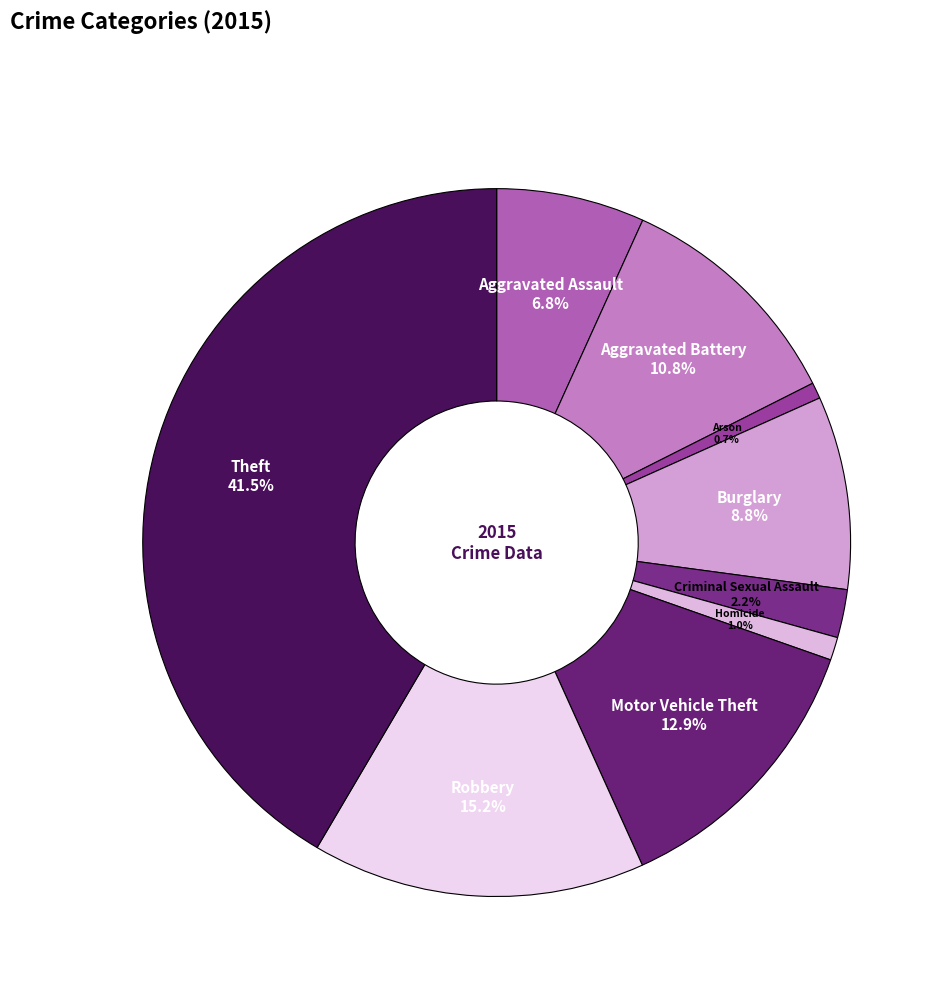

What percentage is the Aggravated Battery slice, to the nearest percent?

11%